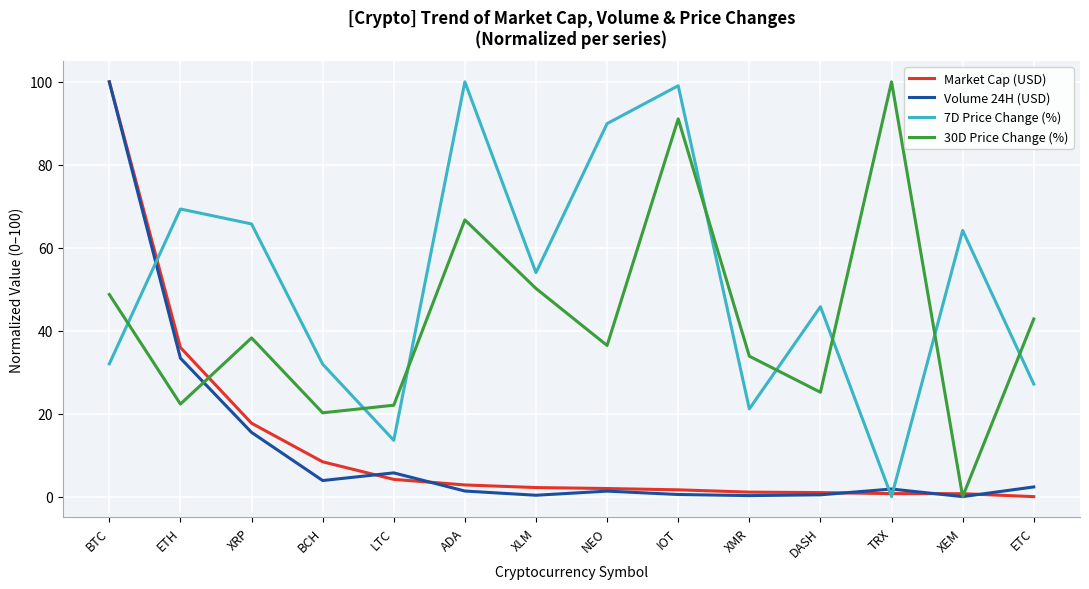

What is the average value of the Volume 24H (USD) series?

11.9